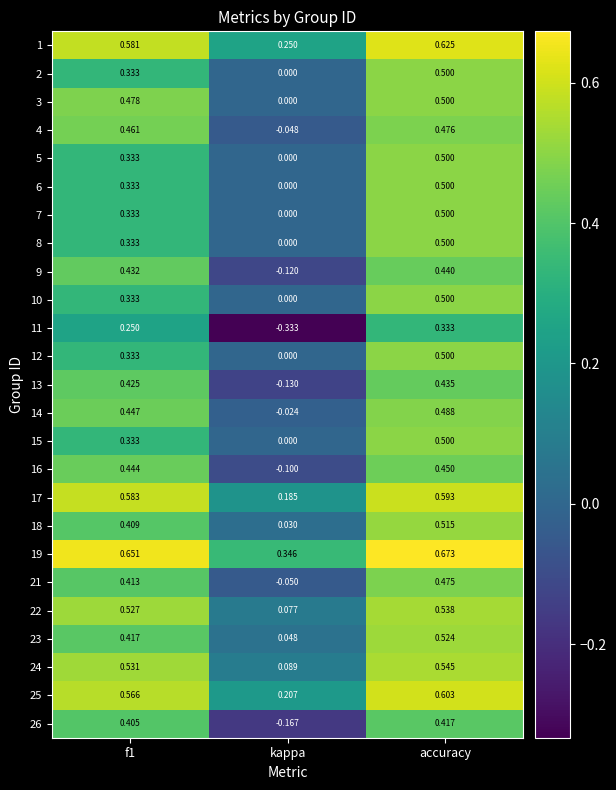

At which category is the sum across all series the highest?

accuracy